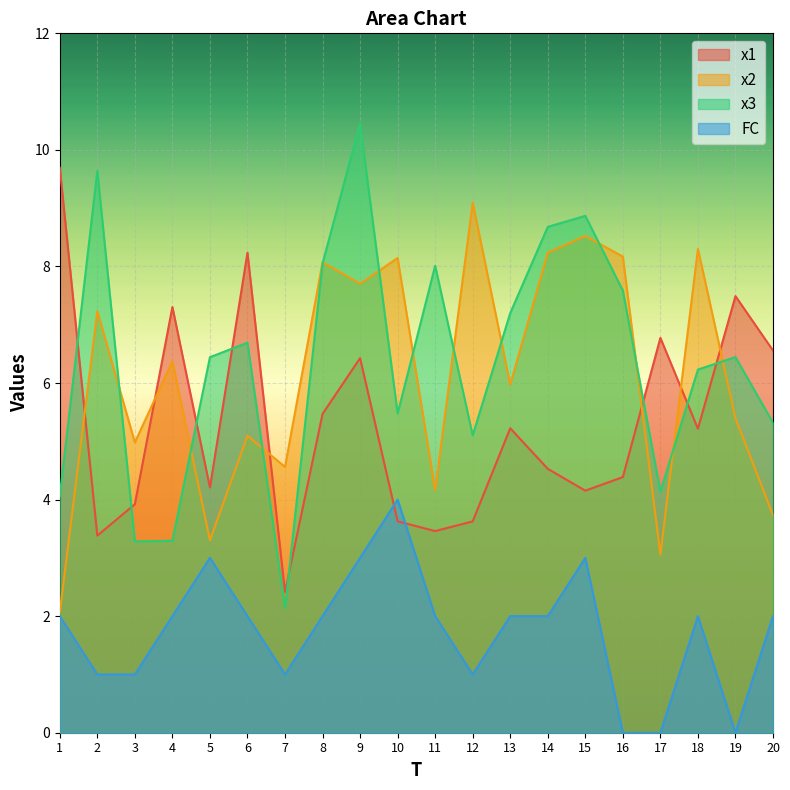

Is it true that x1 equals 1.8 at 10?

False